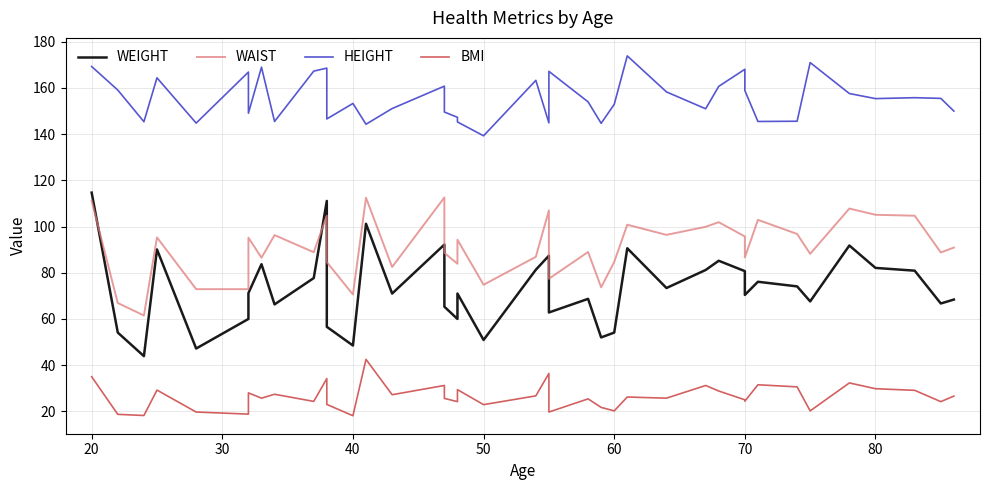

Reading right to left, what are all the values shown in this chart?

WEIGHT: 68.4	66.7	80.9	82.1	91.8	67.6	74.1	76.1	70.4	80.7	85.2	81.2	73.4	90.6	54.1	52.0	68.7	62.8	87.4	81.3	50.9	71.0	60.0	65.3	92.2	71.0	101.2	48.5	56.6	111.1	77.7	66.3	83.7	71.2	60.0	47.2	90.1	43.9	54.1	114.7
WAIST: 90.9	88.8	104.7	105.1	107.8	88.2	96.8	102.9	86.6	95.7	101.9	99.9	96.4	100.8	84.7	73.7	89.0	77.4	107.0	86.9	74.8	94.3	83.9	88.6	112.6	82.5	112.5	70.6	84.6	104.7	88.9	96.3	86.5	95.2	72.9	72.9	95.3	61.5	66.9	111.1
HEIGHT: 150.0	155.5	155.8	155.4	157.6	171.0	145.6	145.5	158.9	168.1	160.7	151.0	158.3	173.9	152.9	144.7	154.0	167.2	144.9	163.3	139.3	145.3	147.3	149.6	160.8	151.1	144.3	153.3	146.6	168.6	167.3	145.5	169.0	149.1	166.9	144.8	164.4	145.4	159.1	169.3
BMI: 26.6	24.2	29.1	29.8	32.3	20.2	30.6	31.5	24.4	25.0	28.8	31.2	25.7	26.2	20.2	21.7	25.4	19.7	36.4	26.7	22.9	29.4	24.2	25.6	31.2	27.2	42.5	18.1	23.0	34.2	24.3	27.4	25.7	28.0	18.8	19.7	29.2	18.2	18.7	35.0